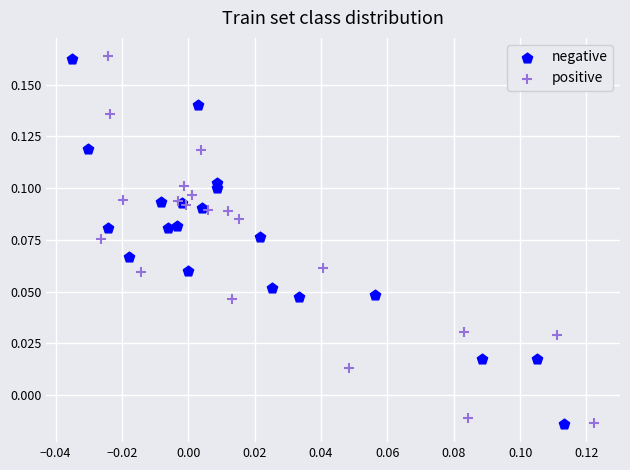

Which series has the widest spread of Y values?

positive